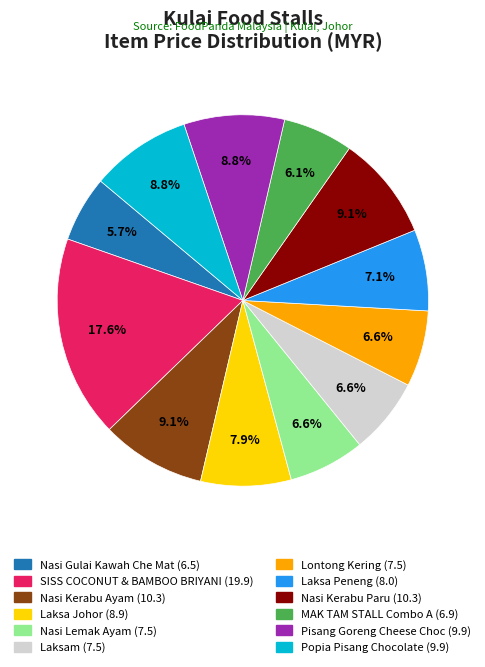

Count the number of slices in the pie.

12